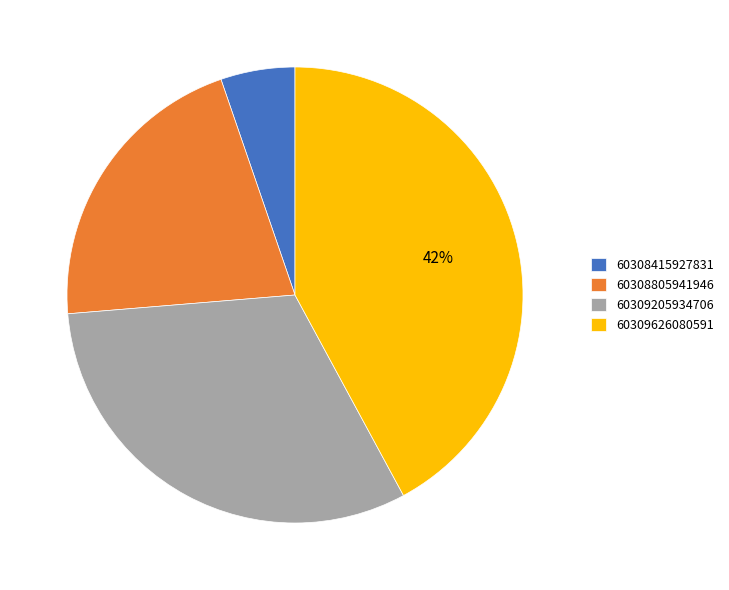

Between 60308415927831 and 60309205934706, which is larger?

60309205934706